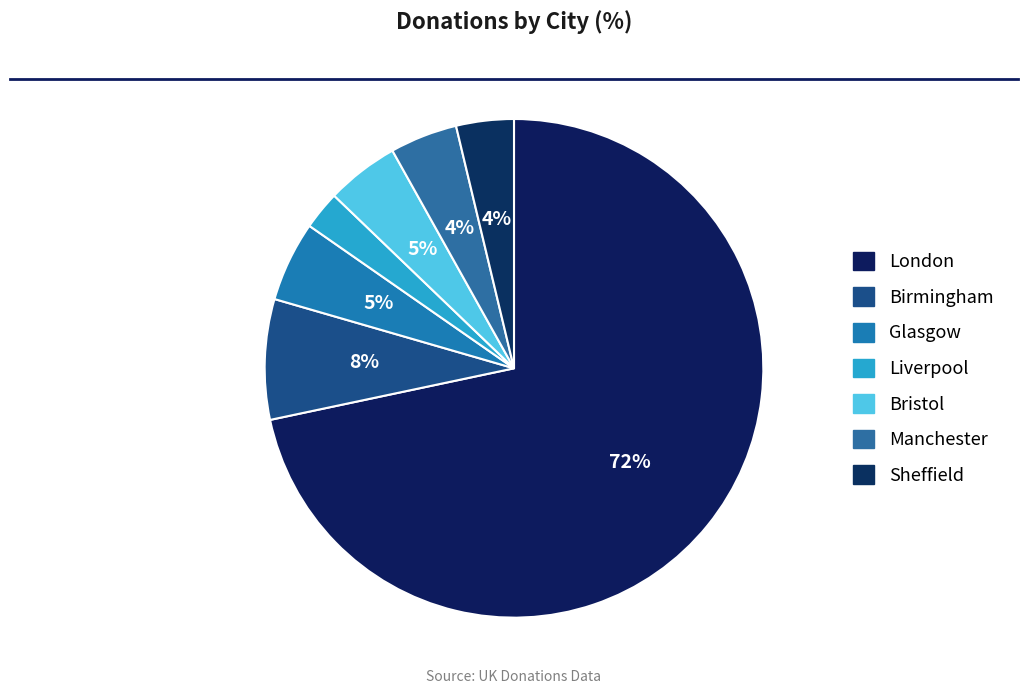

Count the number of slices in the pie.

7